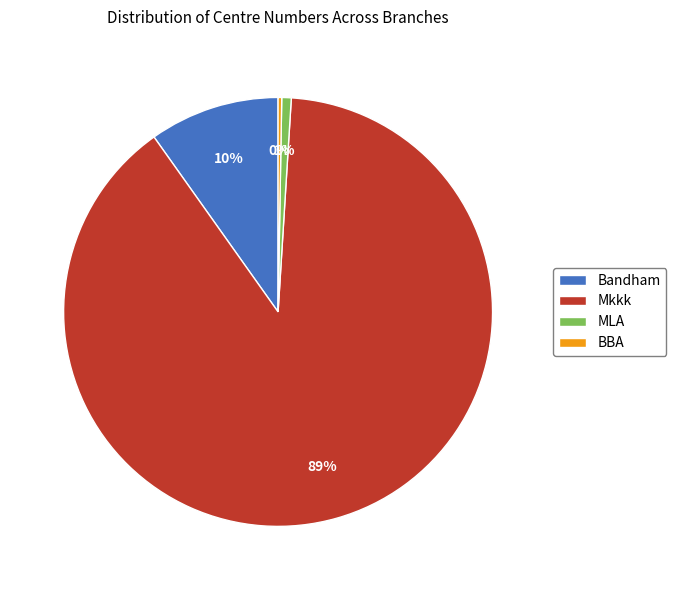

Is it true that Mkkk is 98% of the pie?

False